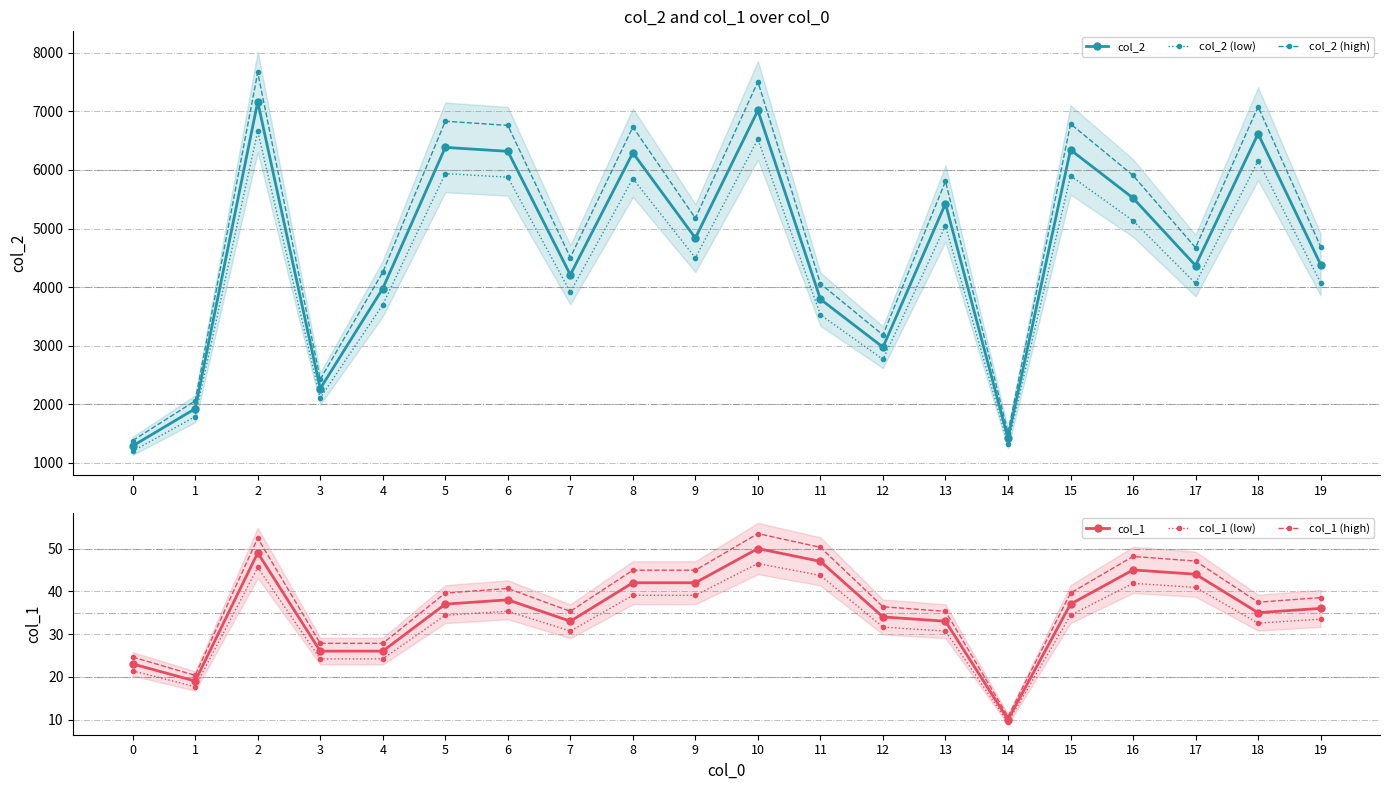

How many values in the col_1 (low) series exceed 34?

10